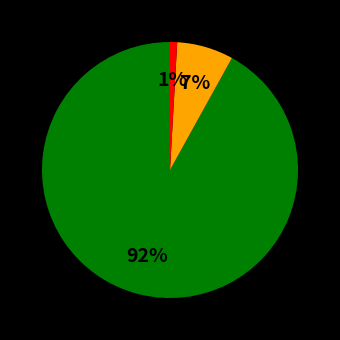

To the nearest percent, what is the average slice percentage?

33%